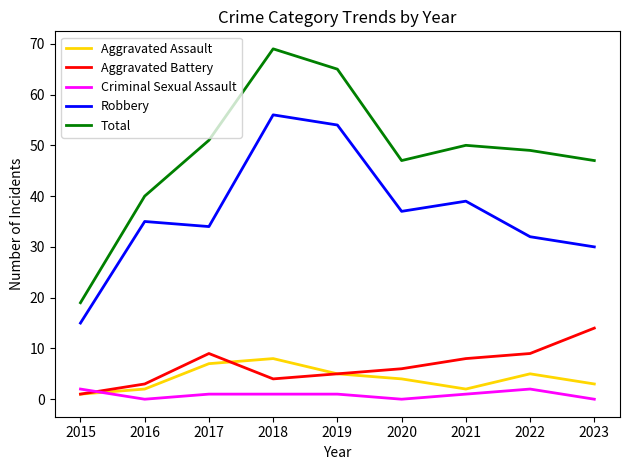

Which series has the largest range (max minus min)?

Total